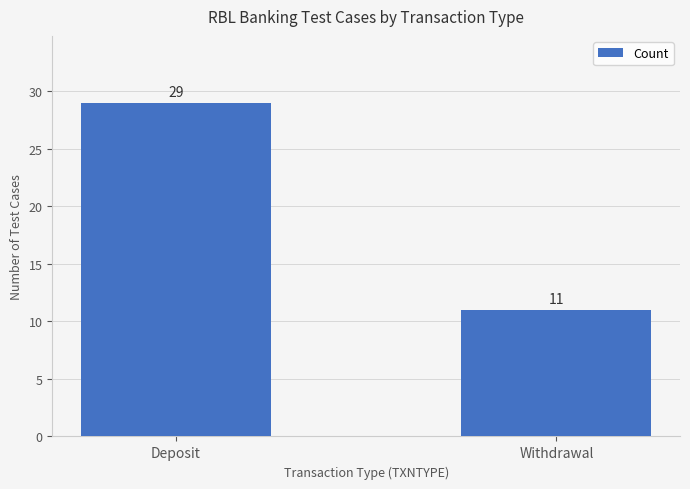

True or false: the data shows 11 at Withdrawal.

True